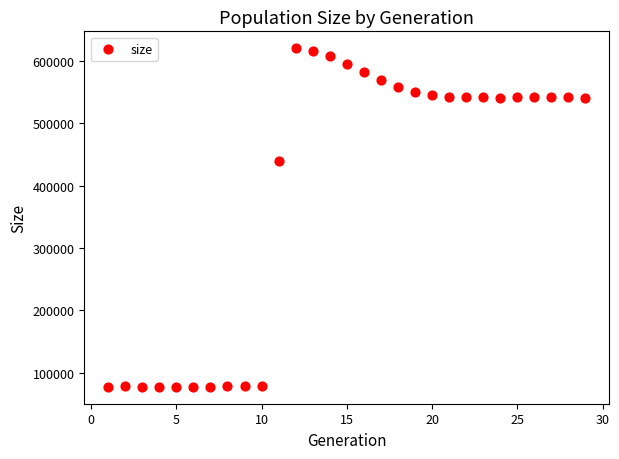

What is the range of X values (max minus min)?

28